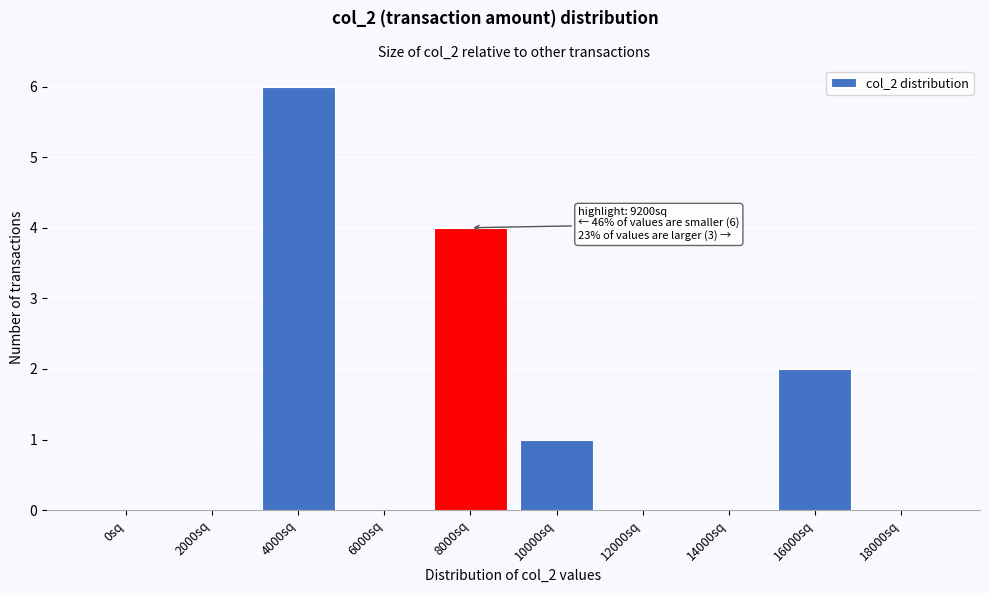

Reading left to right, extract all data points from this chart.

0sq=0	2000sq=0	4000sq=6	6000sq=0	8000sq=4	10000sq=1	12000sq=0	14000sq=0	16000sq=2	18000sq=0